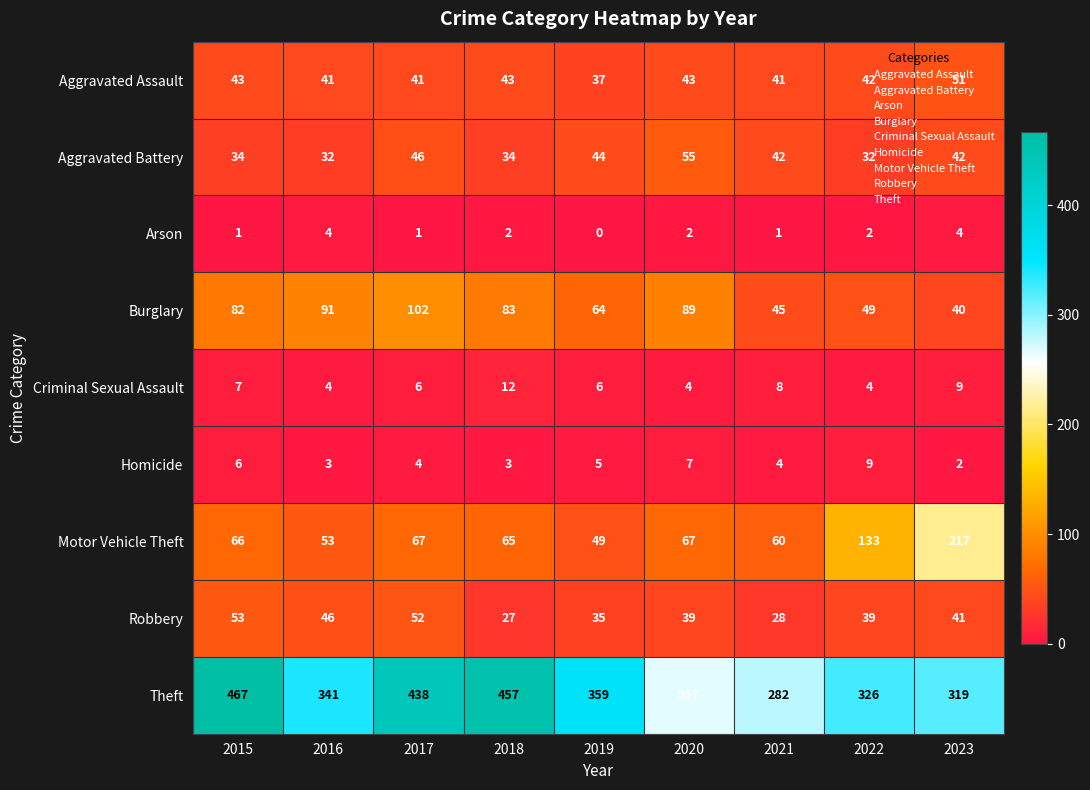

Is it true that Aggravated Battery equals 55 at 2020?

True